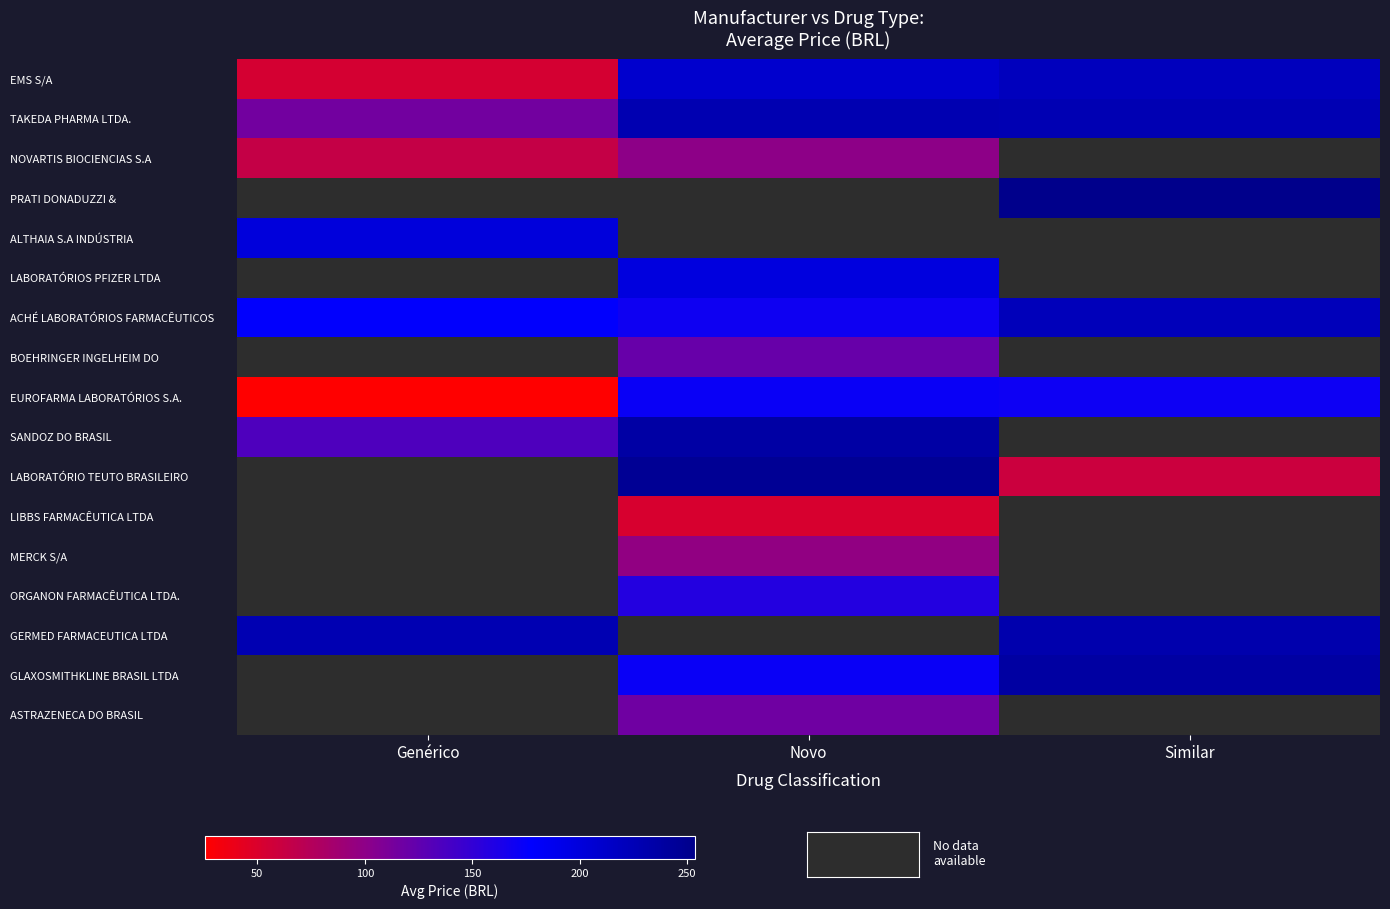

At how many categories does at least one series exceed 57?

3